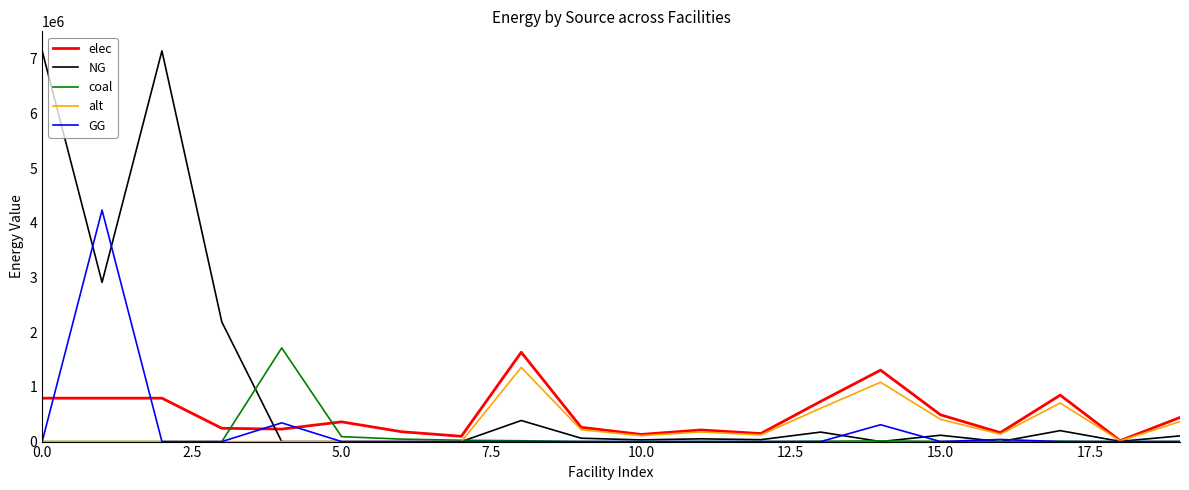

What is the maximum value shown in the chart?

7144833.3